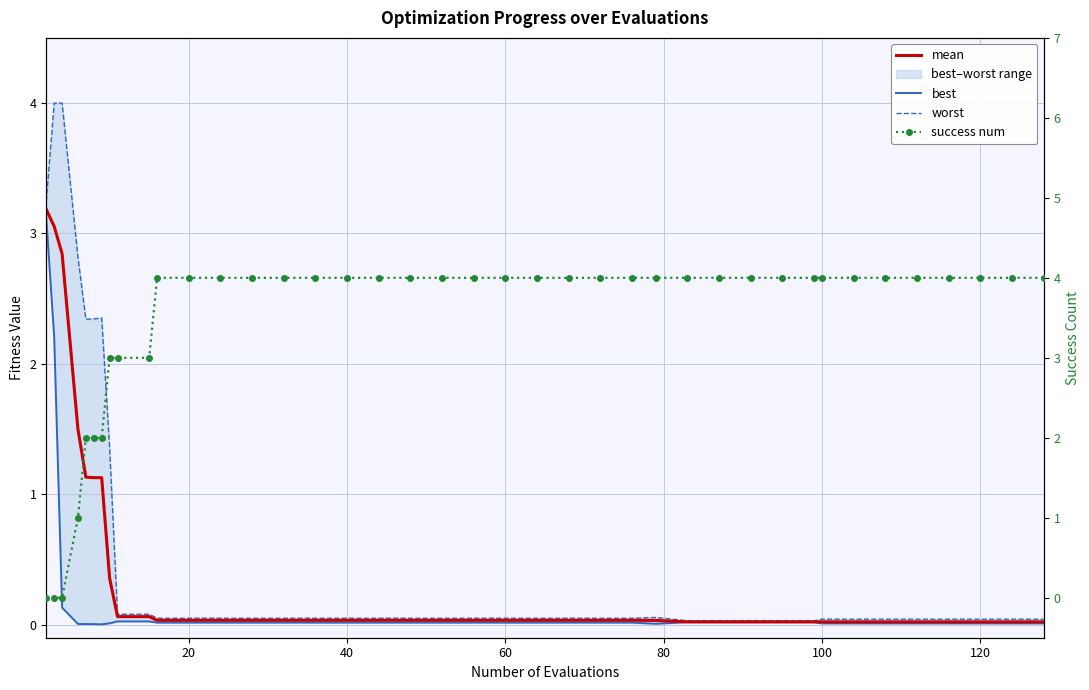

What are all the series names shown in the legend?

mean, best, worst, success num